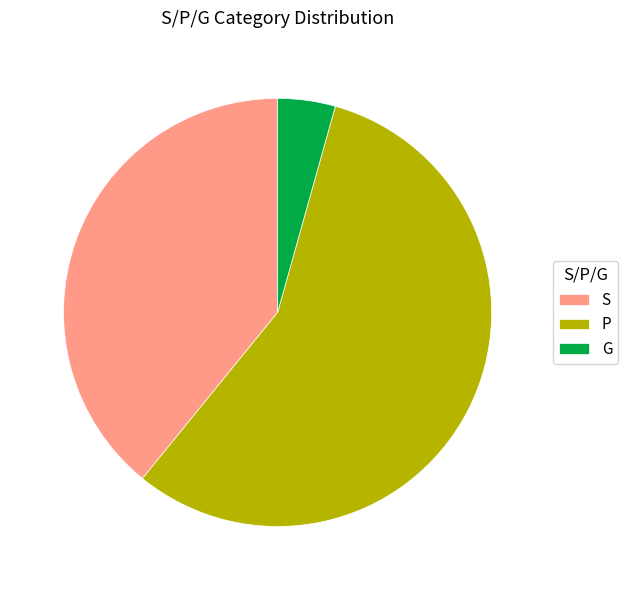

Which slice is the smallest?

G